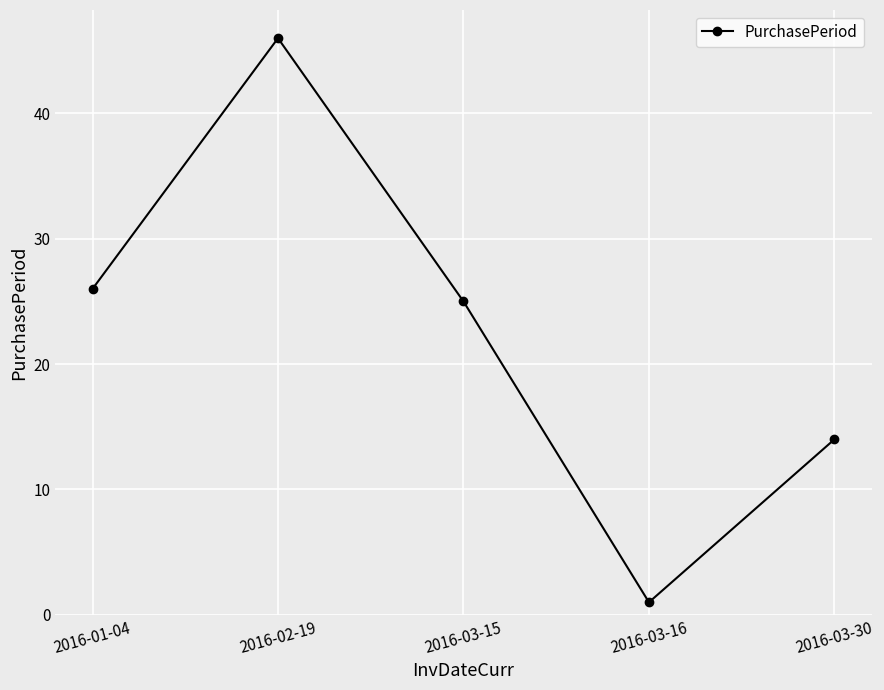

How many interior local valleys (lower than both neighbors) does the data have?

1